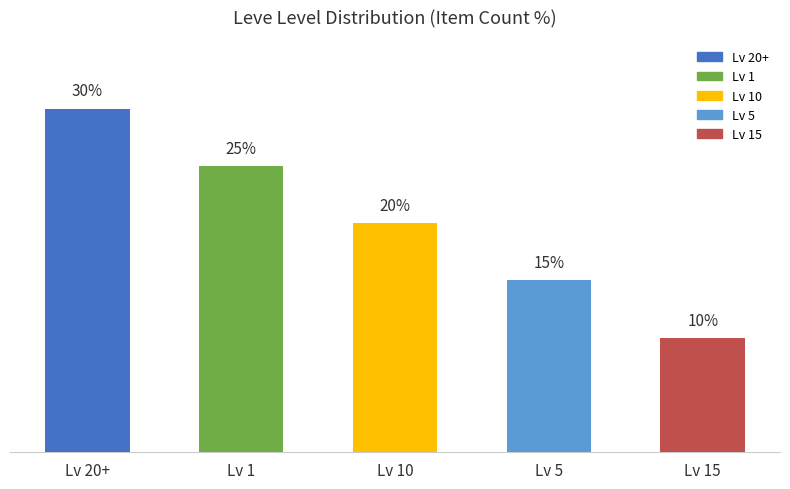

Which label corresponds to the smallest value in the chart?

Lv 15